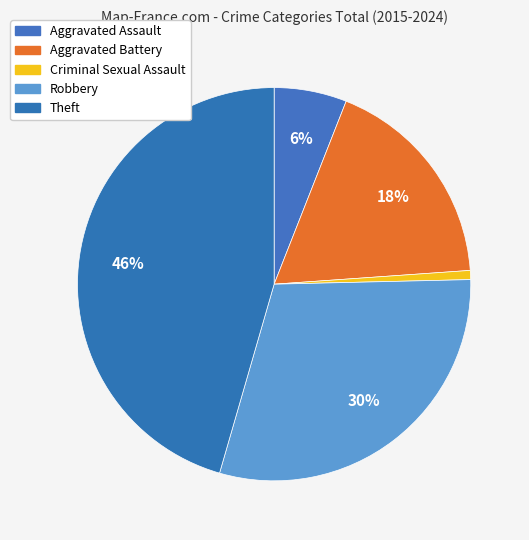

What is the smallest slice in the pie chart?

Criminal Sexual Assault